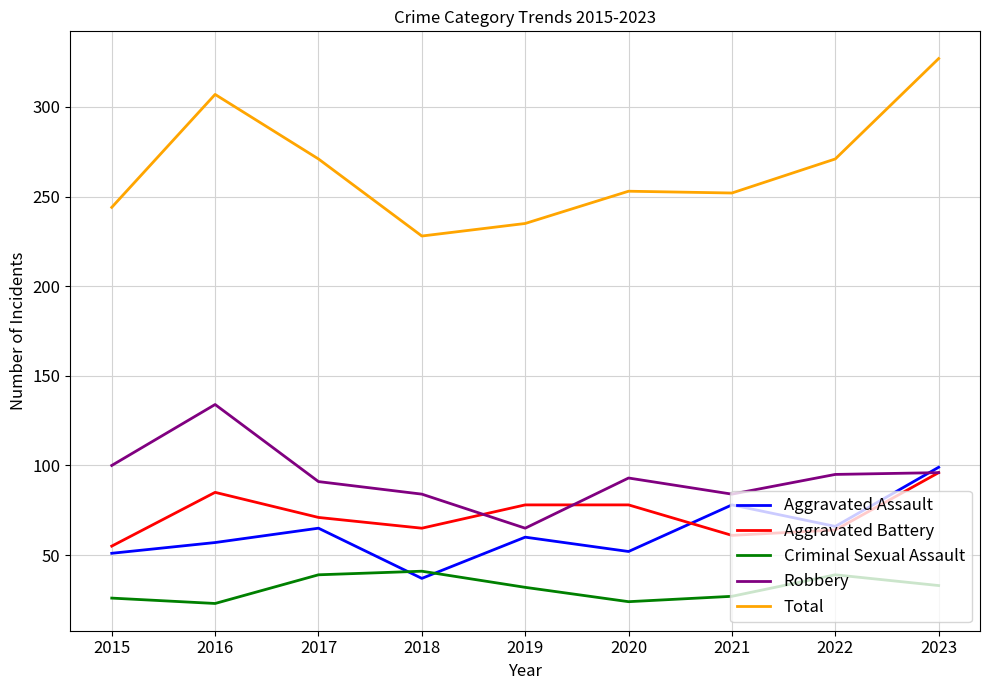

Where is the first local minimum for Aggravated Assault?

2018